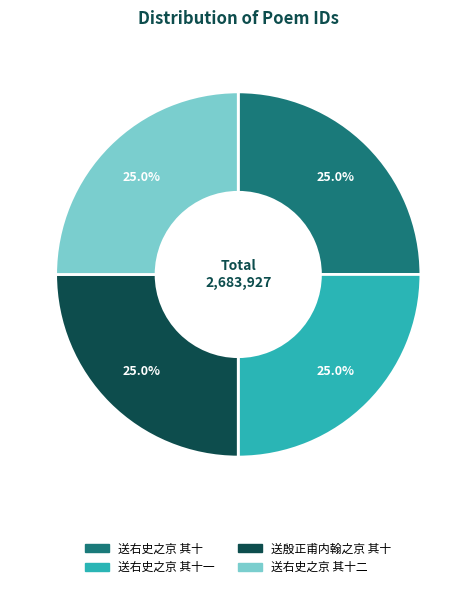

Does any single category account for the majority?

No